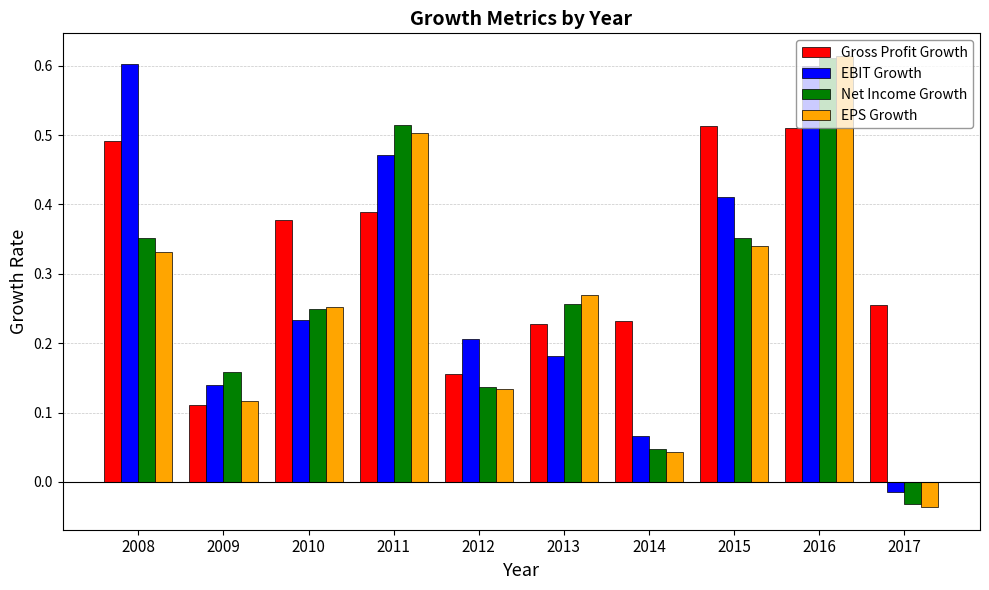

Which series has the largest range (max minus min)?

EPS Growth